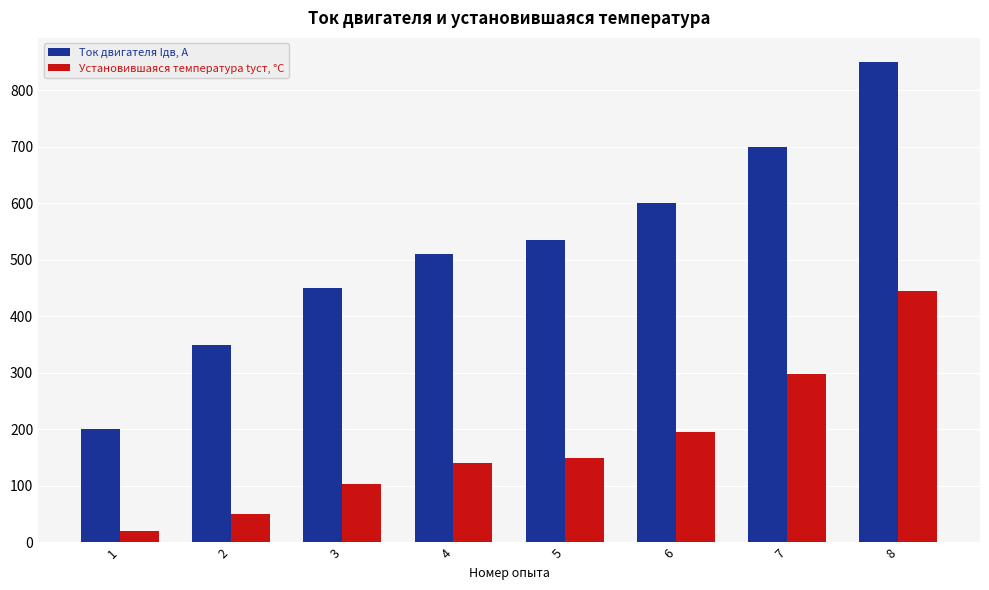

What is the total value across all series at 1?

220